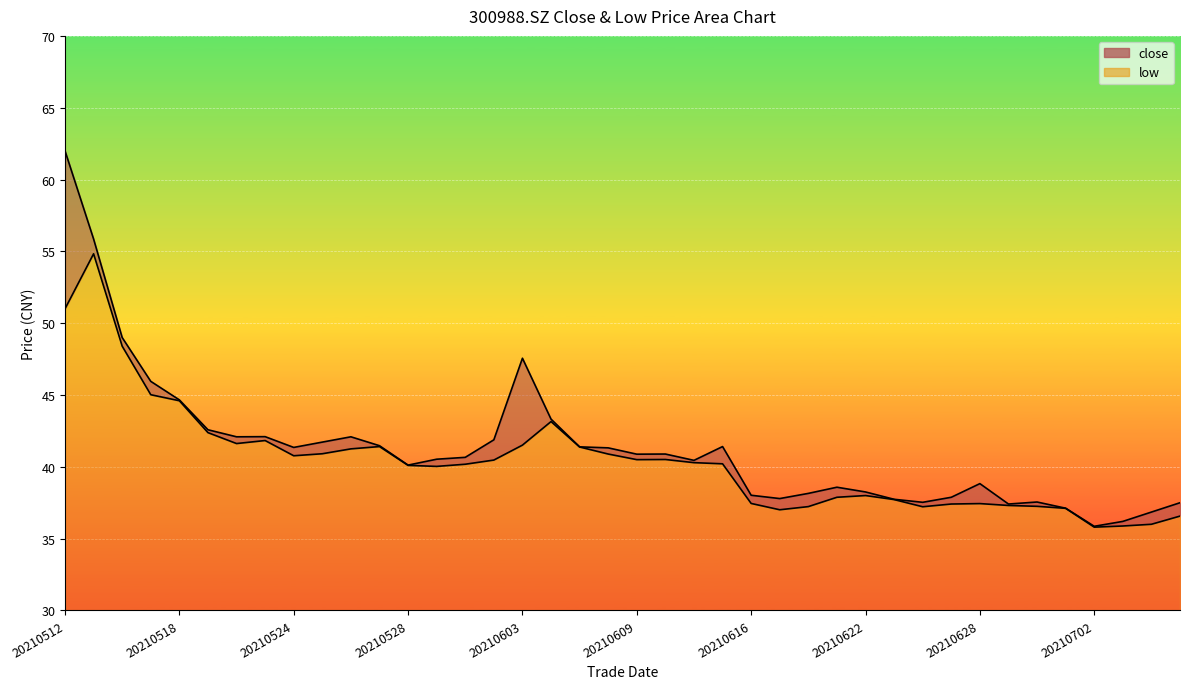

What is the average value of the close series?

41.3